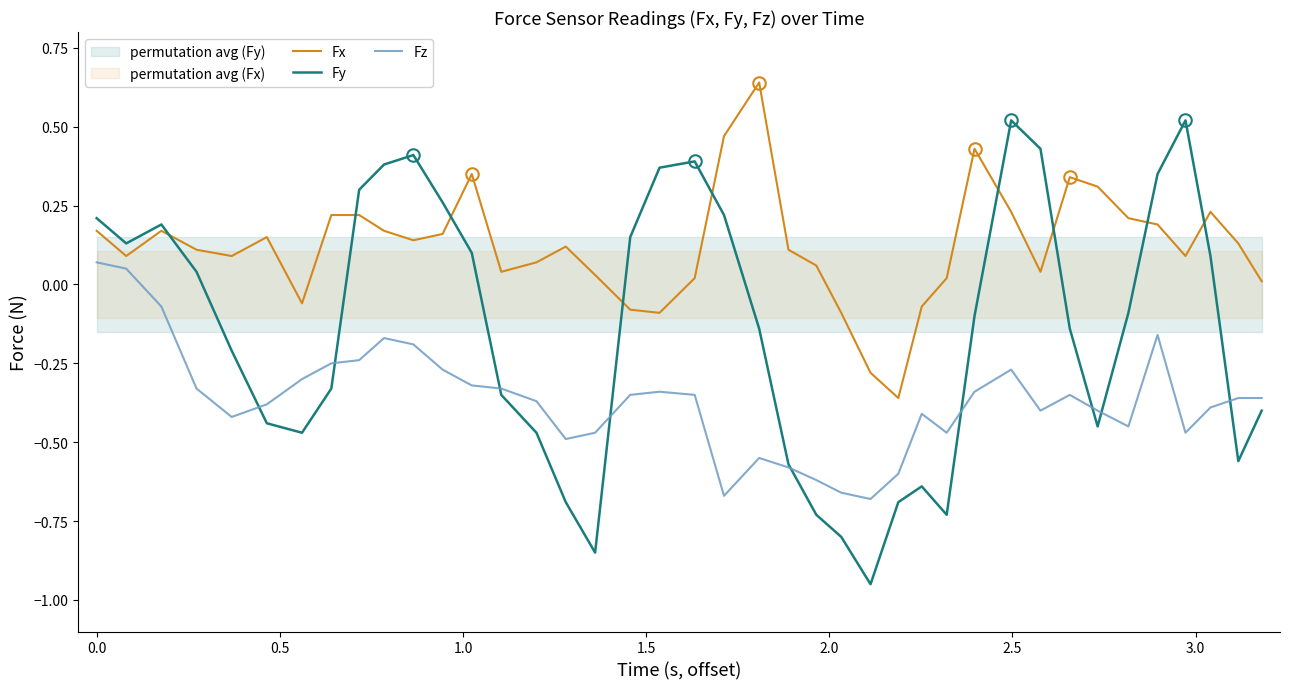

What is the value of the Fy point at the 33rd from the left?

-0.1